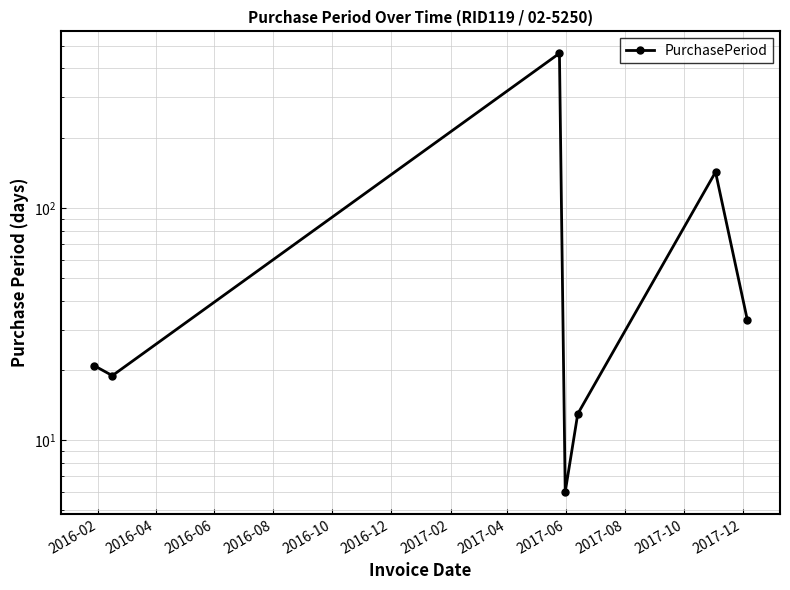

How many interior local peaks (higher than both neighbors) does the data have?

2